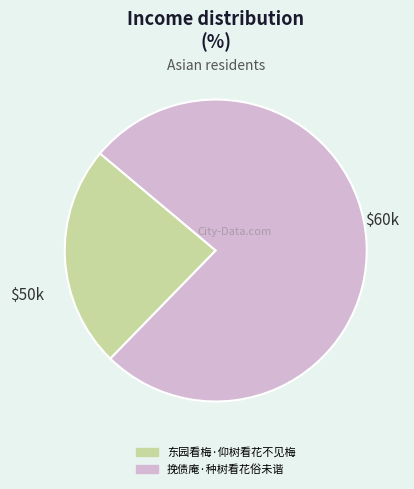

Between 挽债庵·种树看花俗未谐 and 东园看梅·仰树看花不见梅, which is larger?

挽债庵·种树看花俗未谐